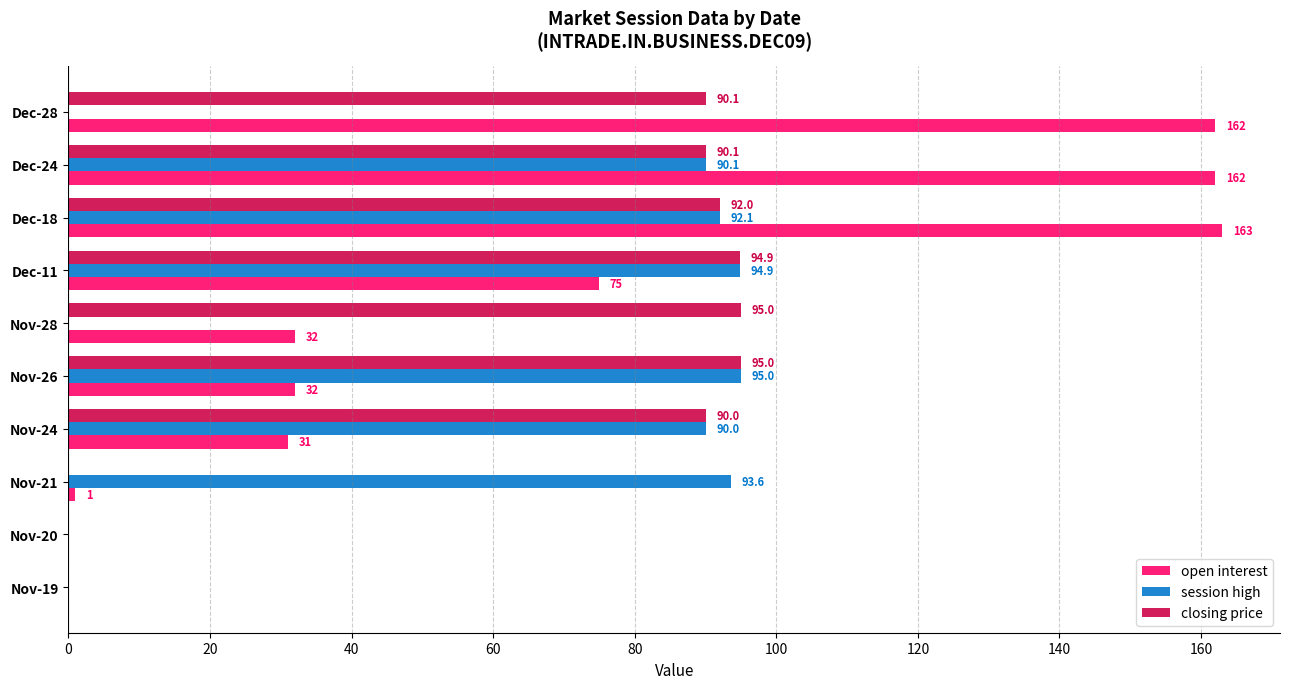

Where is session high nearest to the value 47?

Nov-24